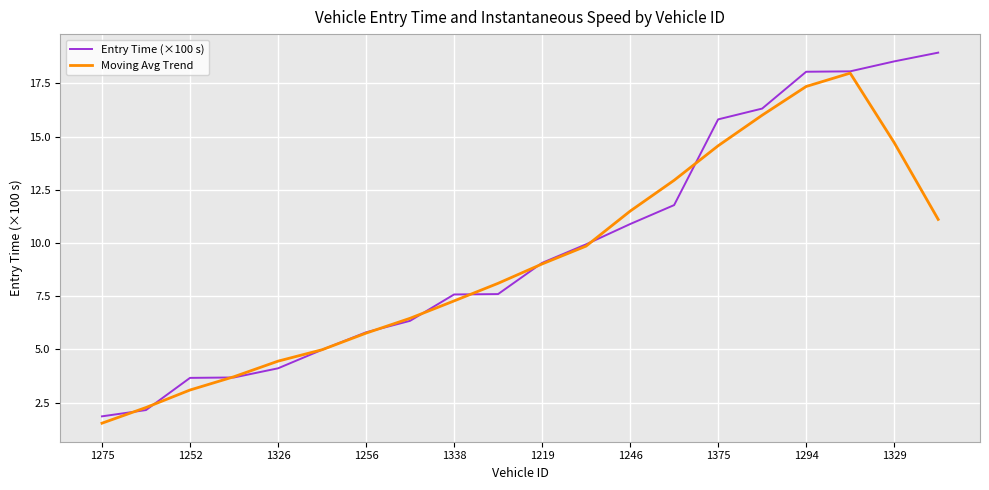

What is the maximum value for Entry Time (×100 s)?

18.9